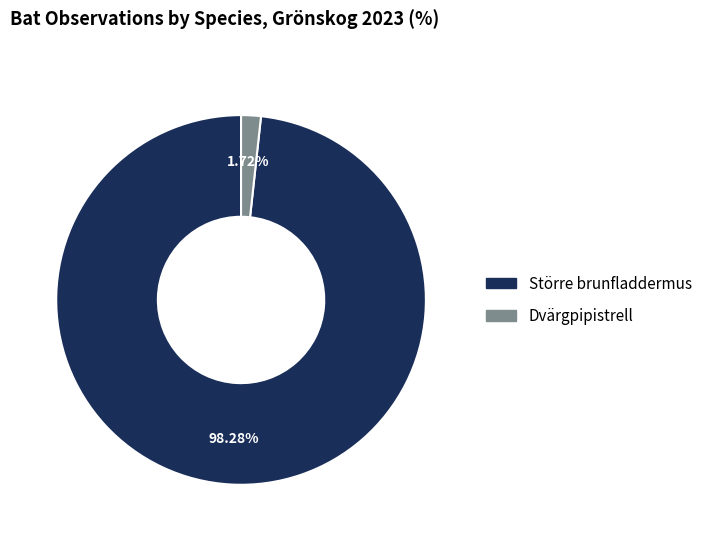

Combined, what portion of the pie is Dvärgpipistrell and Större brunfladdermus?

100.0%